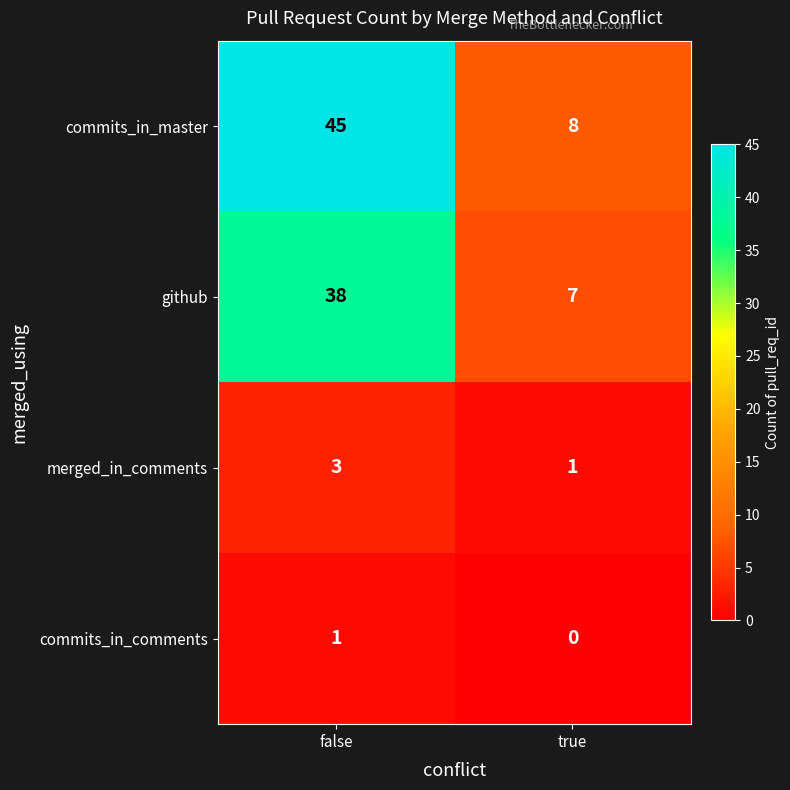

True or false: commits_in_comments has a value of -1 at true.

False